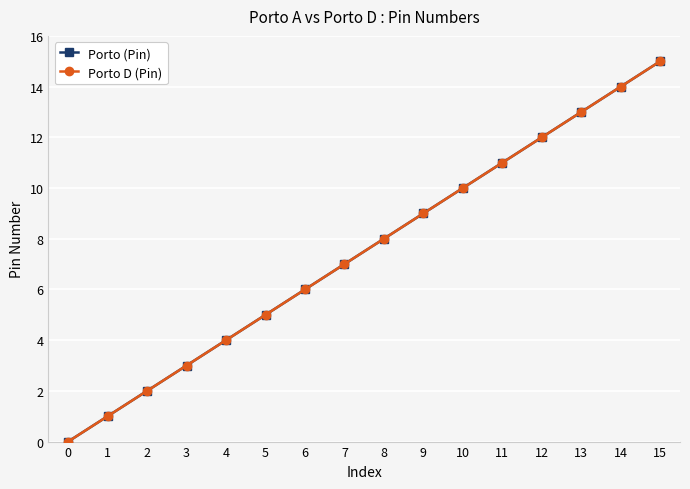

True or false: Porto D (Pin) has more than 0 interior local peaks.

False